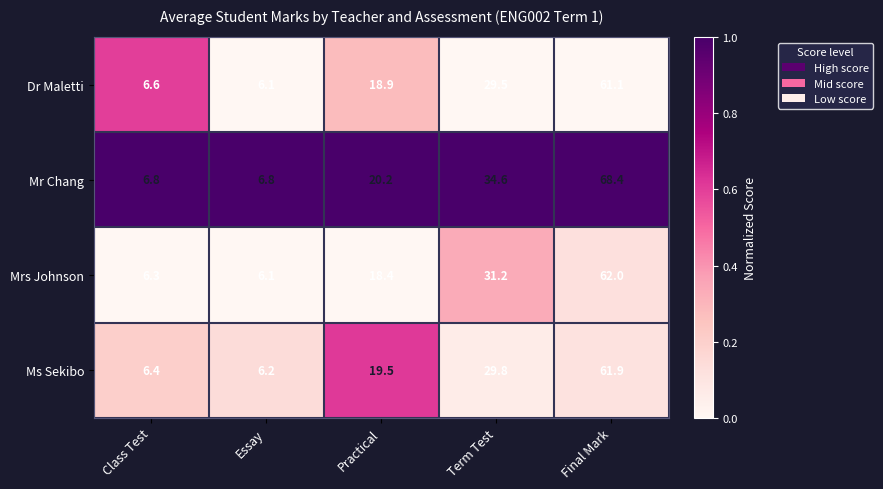

Reading left to right, what are all the values shown in this chart?

Dr Maletti: 6.6	6.1	18.9	29.5	61.1
Mr Chang: 6.8	6.8	20.2	34.6	68.4
Mrs Johnson: 6.3	6.1	18.4	31.2	62.0
Ms Sekibo: 6.4	6.2	19.5	29.8	61.9